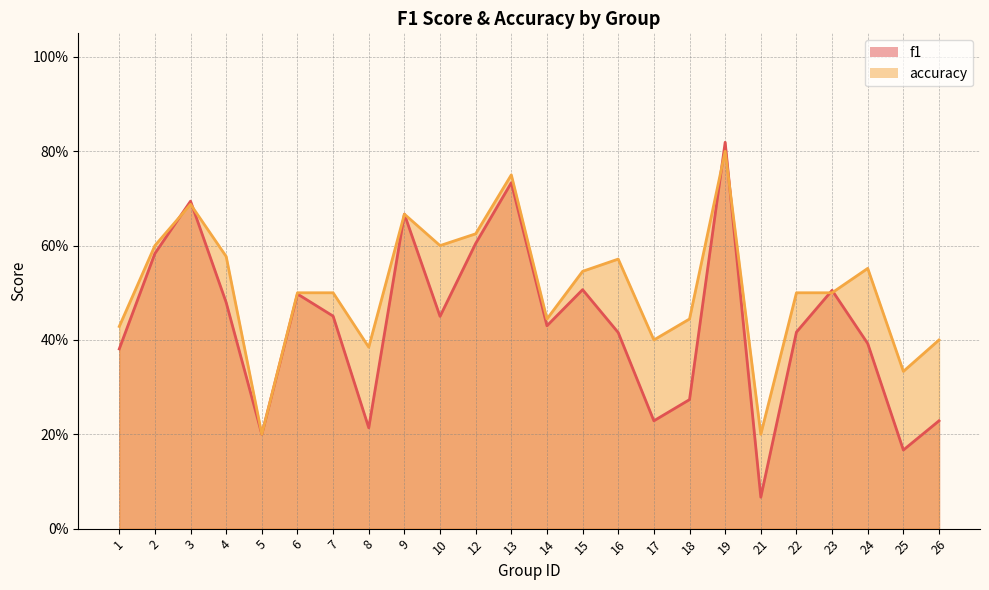

What is the difference between the highest and lowest values at 24?

0.2